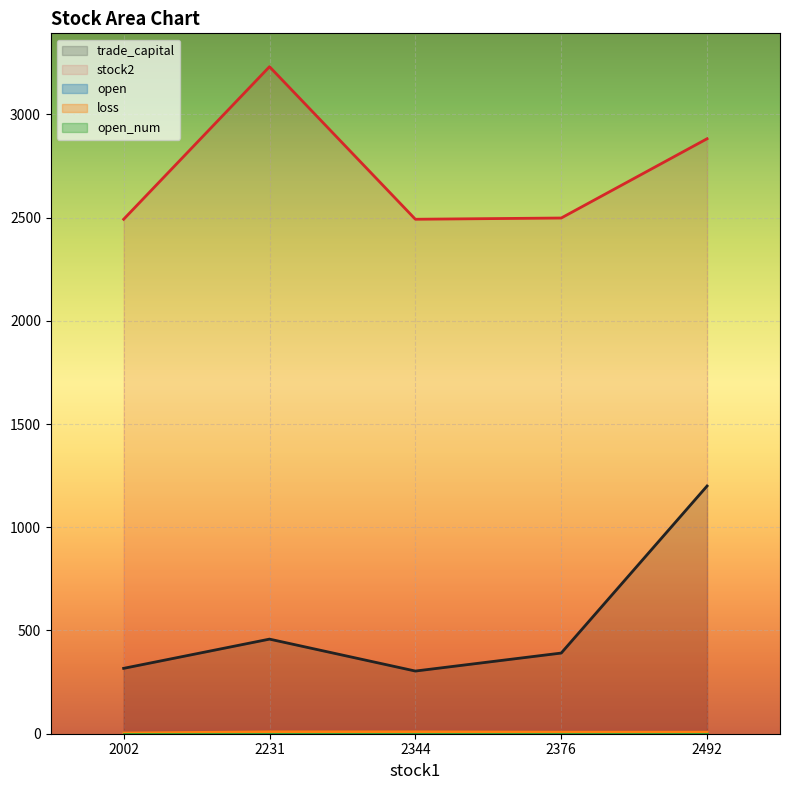

Is it true that stock2 equals 2492.0 at 2002?

True